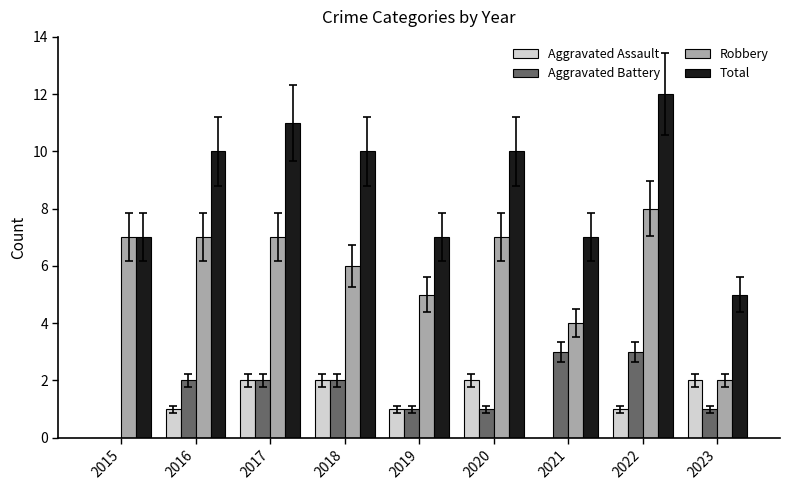

The value of Total at 2023 is 1. True or false?

False